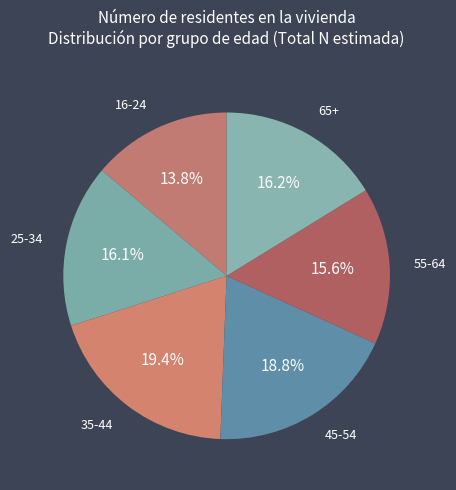

Approximately how many times larger is the value at 55-64 compared to 65+?

1.0